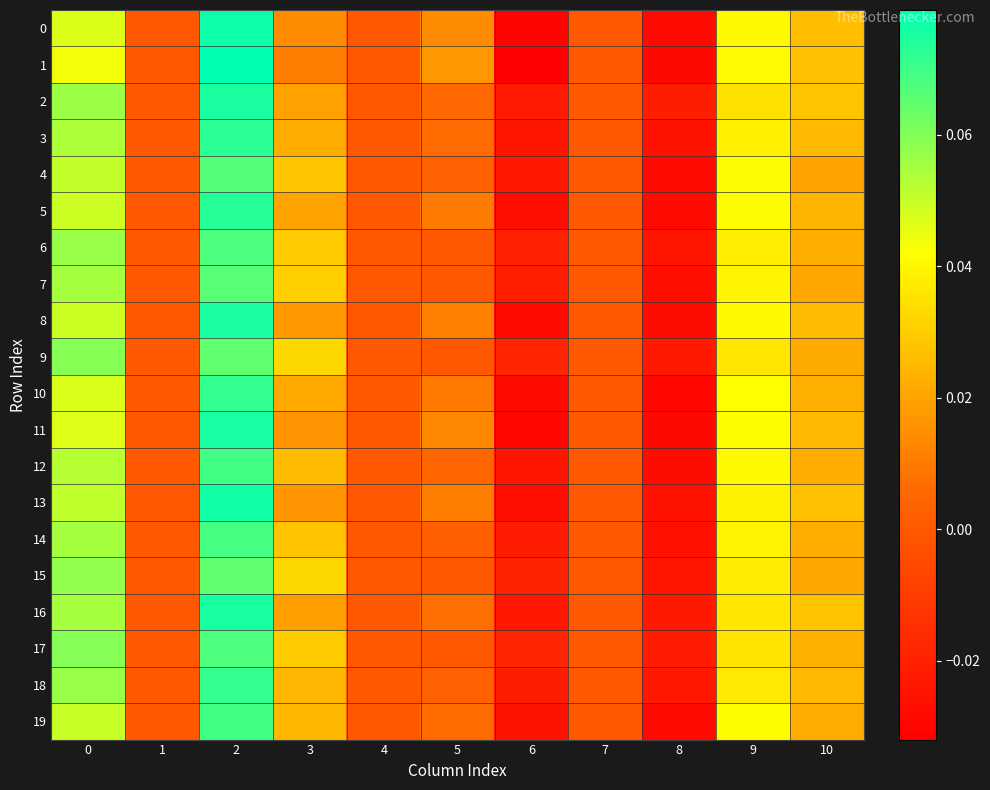

Which series has the largest range (max minus min)?

1